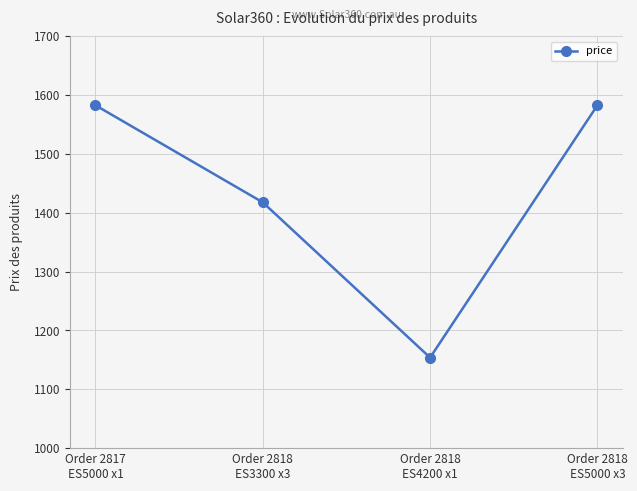

Approximately how many times larger is the value at Order 2818
ES4200 x1 compared to Order 2818
ES3300 x3?

0.8